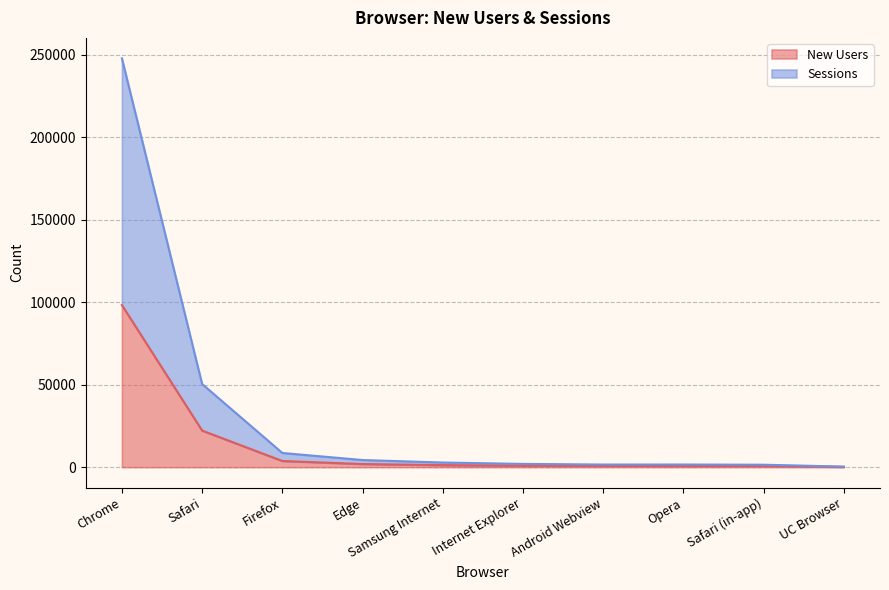

How many lines are shown in the chart?

2